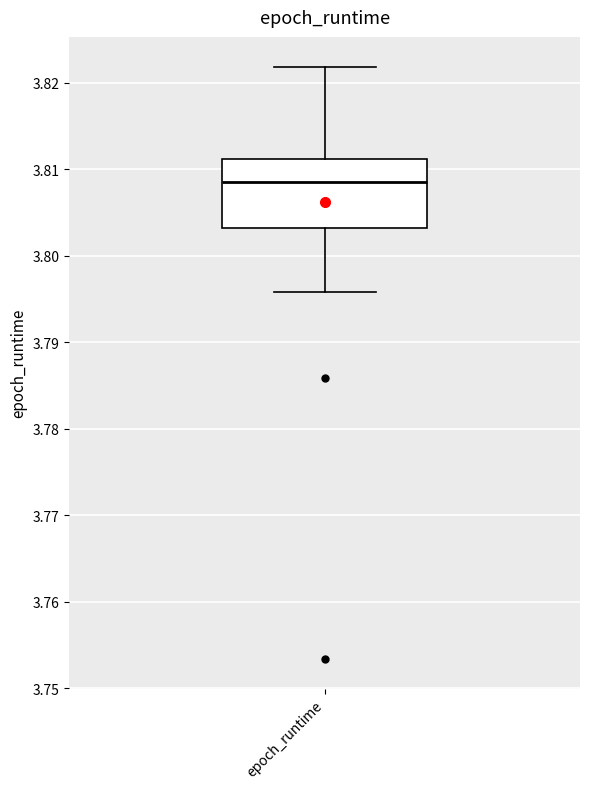

Read this box plot against the y-axis: the position of the median line, the range covered by the box, and the ends of both whiskers. The values are not printed on the chart, so give them approximately, as read against the axis.

median 3.809, box 3.803 to 3.811, whiskers 3.796 to 3.822